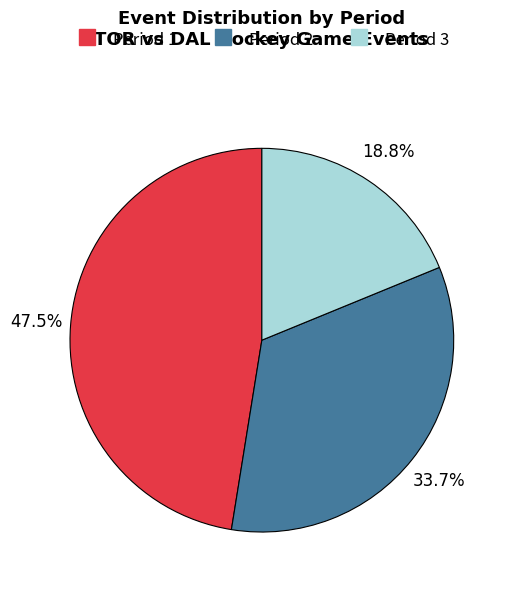

To the nearest percent, what is the difference between the Period 2 and Period 1 slice percentages?

14%